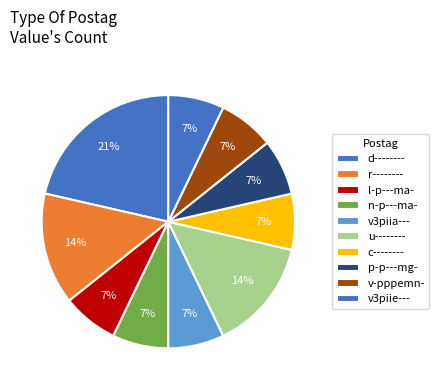

Count the number of slices in the pie.

10